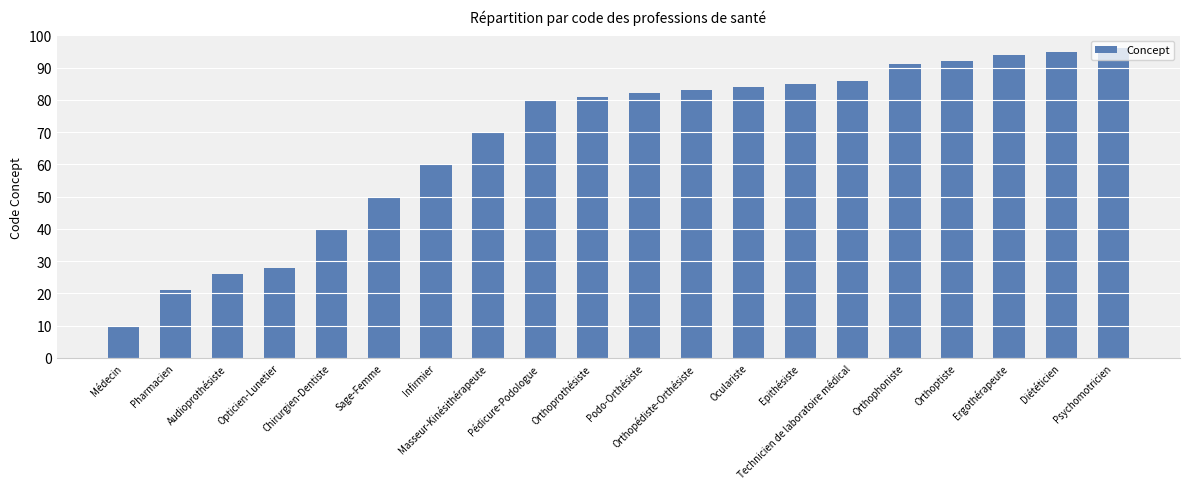

What is the maximum value shown in the chart?

96